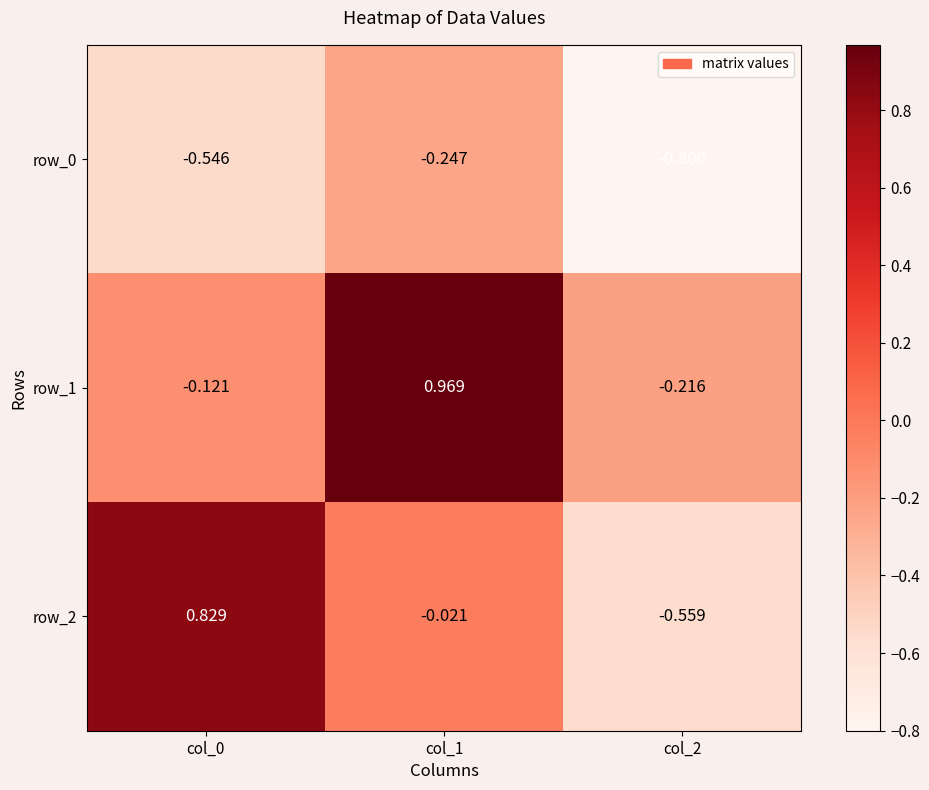

Count the number of data series in this chart.

3